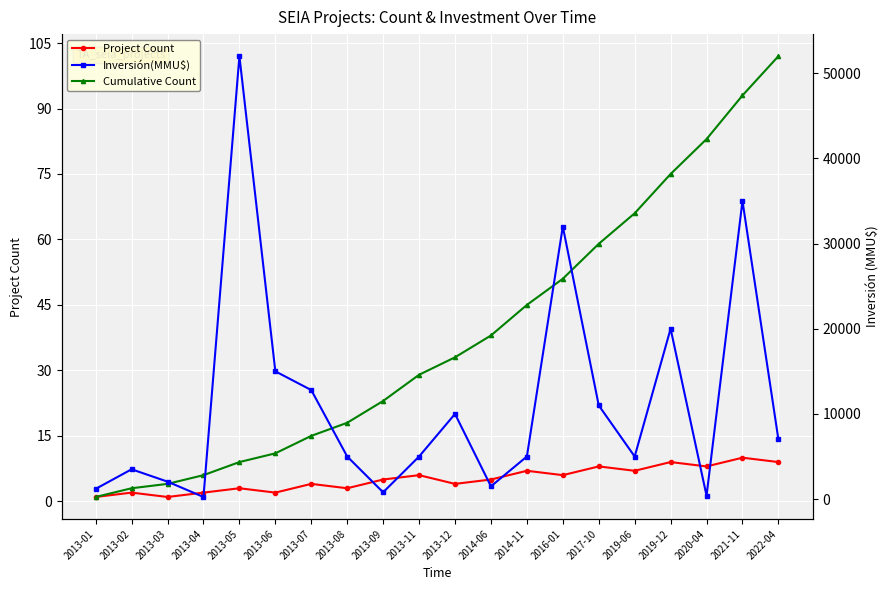

What is the value of the Project Count point at the 18th from the left?

8